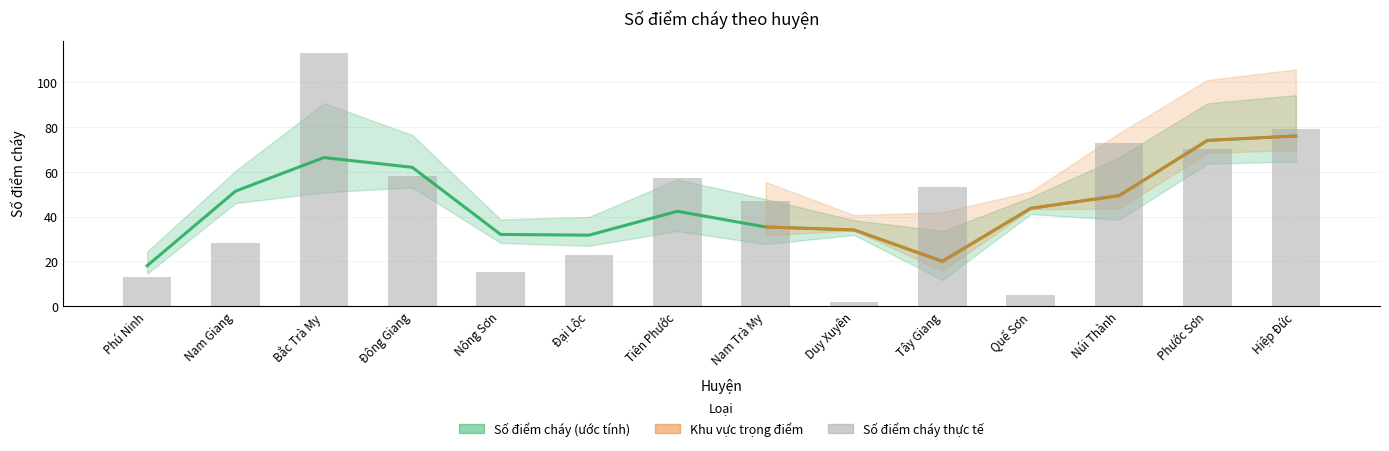

Rank the categories by value from highest to lowest.

Bắc Trà My, Hiệp Đức, Núi Thành, Phước Sơn, Đông Giang, Tiên Phước, Tây Giang, Nam Trà My, Nam Giang, Đại Lộc, Nông Sơn, Phú Ninh, Quế Sơn, Duy Xuyên